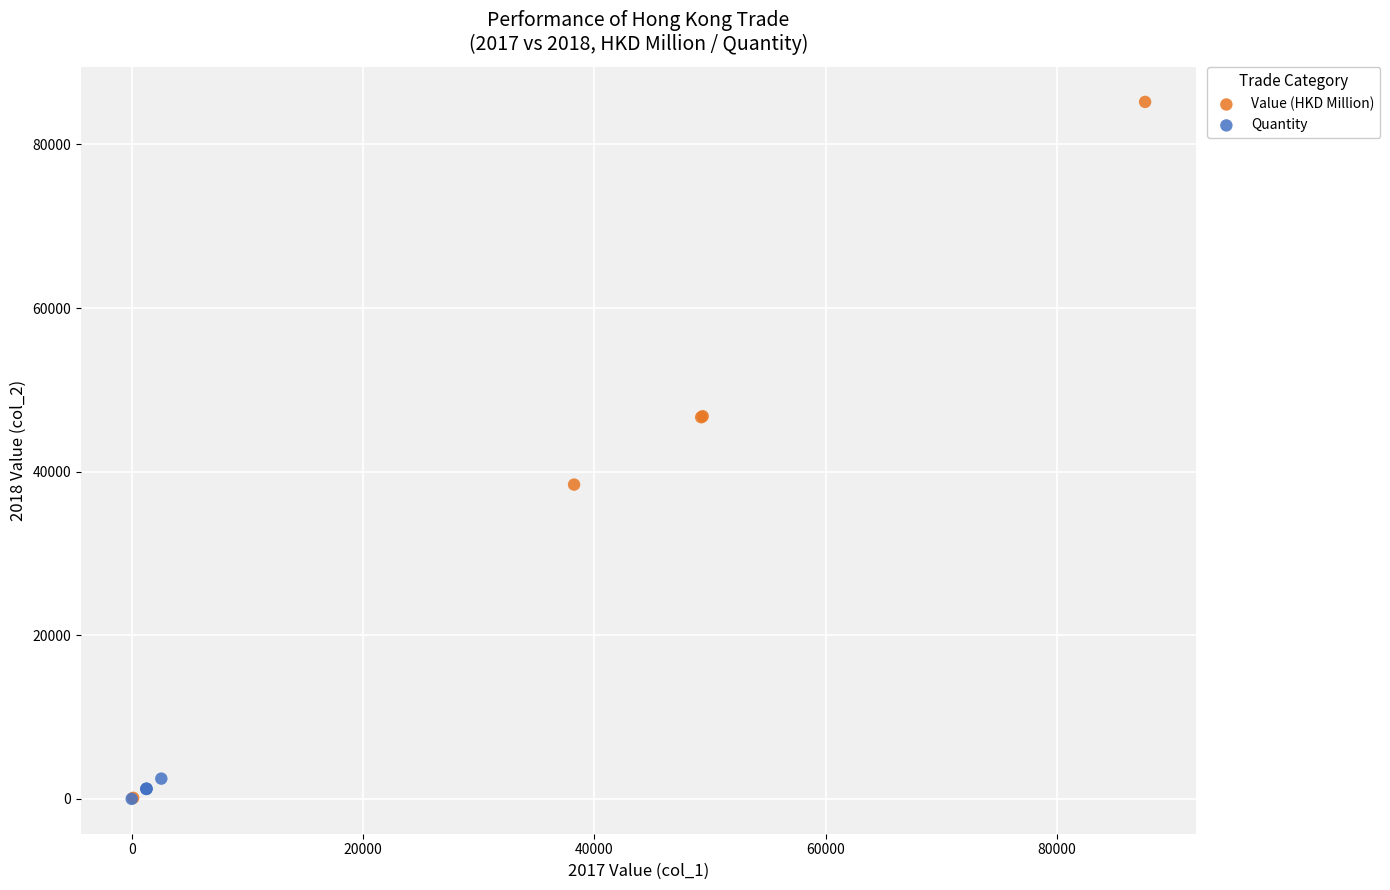

Which series contains the highest Y value?

Value (HKD Million)